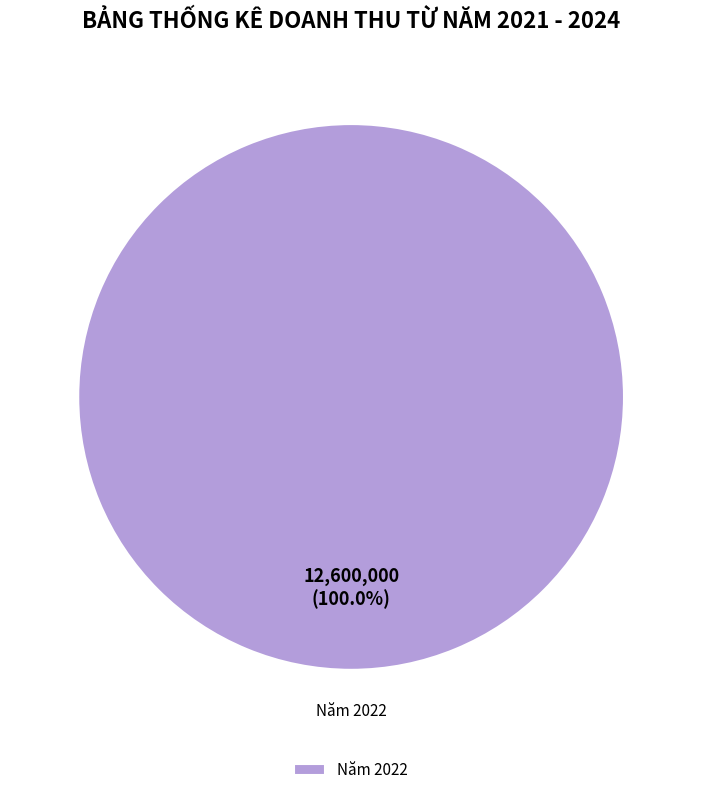

Is there any slice that represents more than half of the pie?

Yes